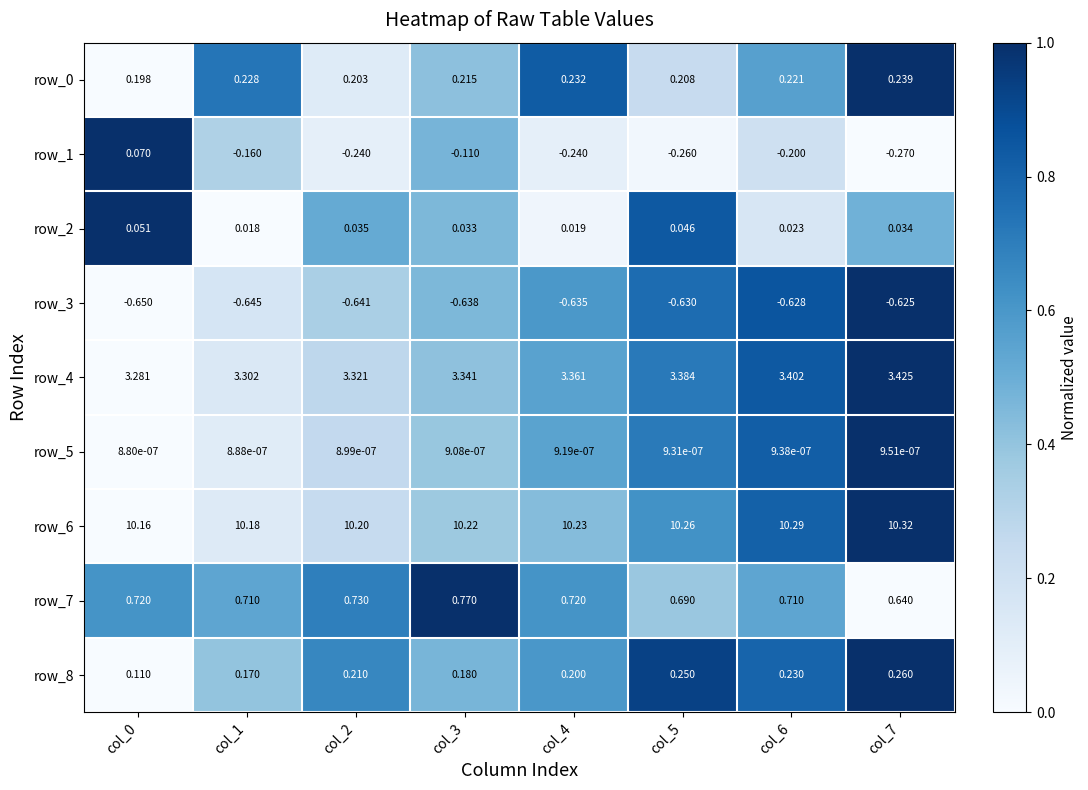

Which category has the lowest value in the row_0 series?

col_0